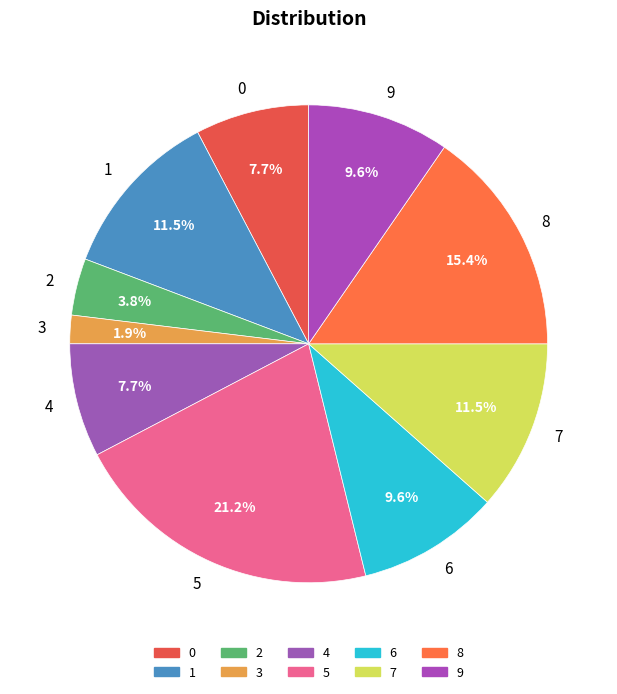

Does 7 account for over 50% of the chart?

No